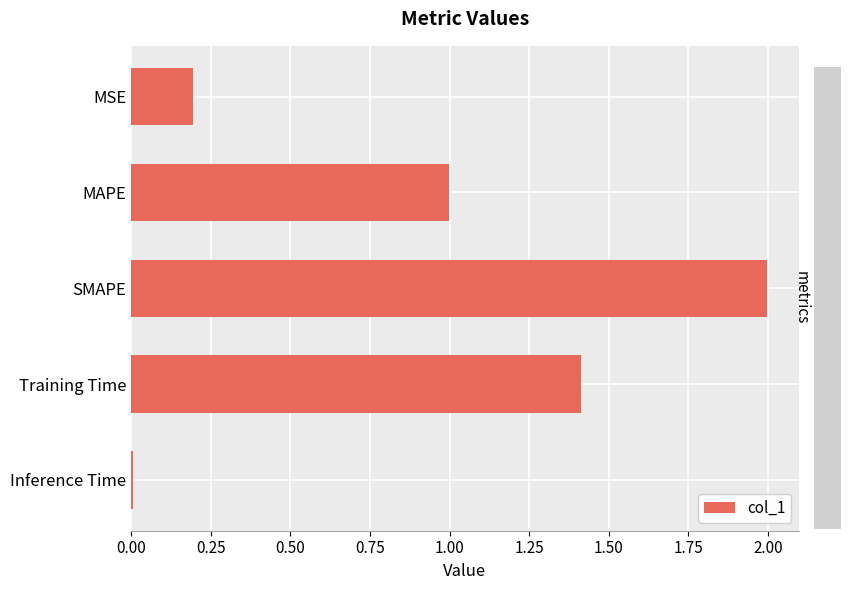

How many bars are there in total?

5